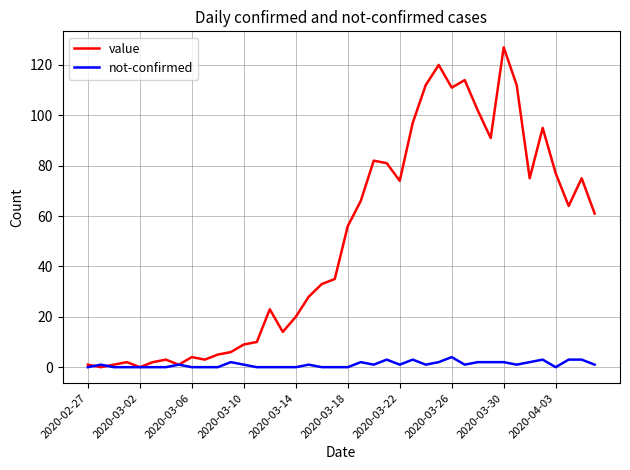

How many lines are shown in the chart?

2